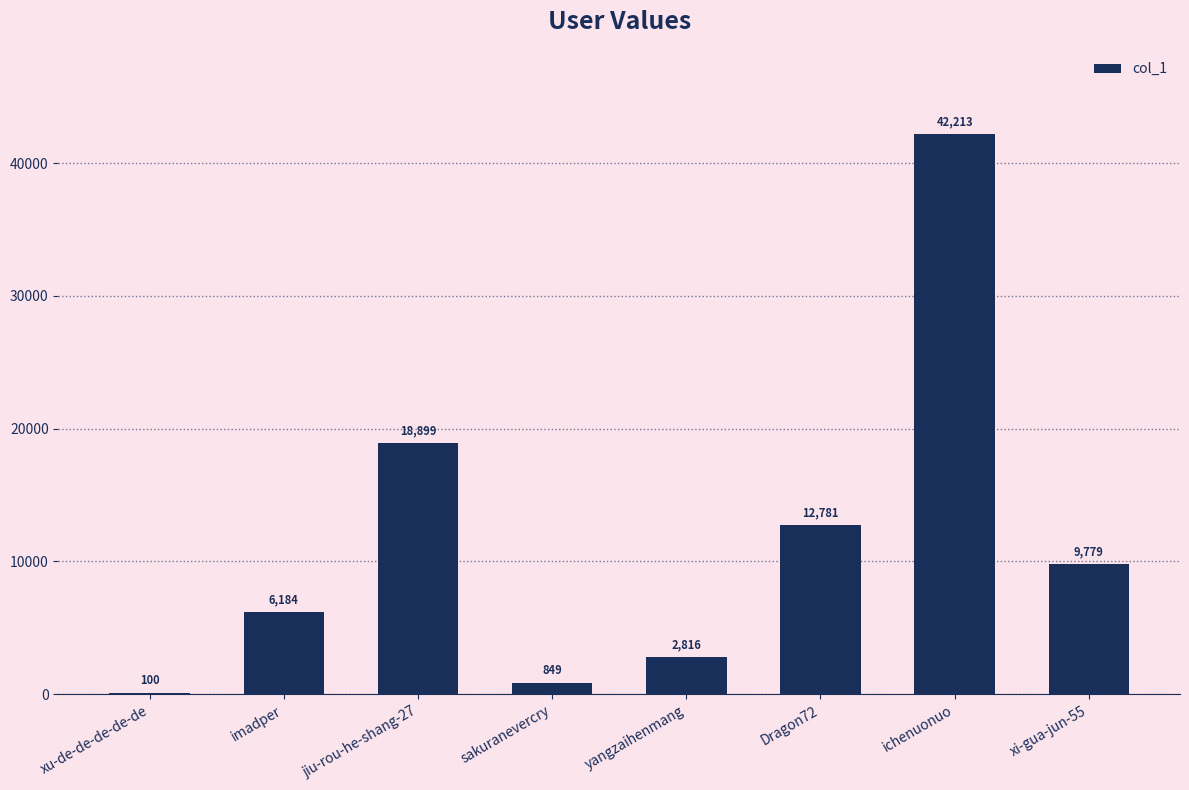

The value at xi-gua-jun-55 is 5766. True or false?

False